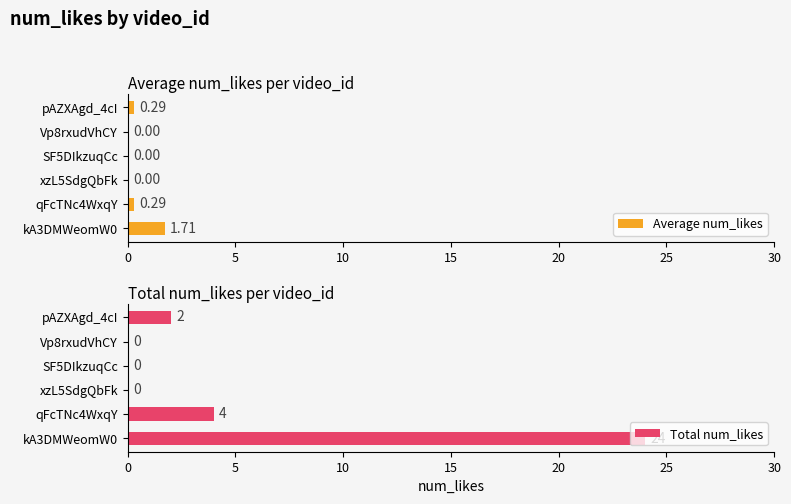

What is the difference between the maximum and second lowest values in the Total num_likes series?

24.0